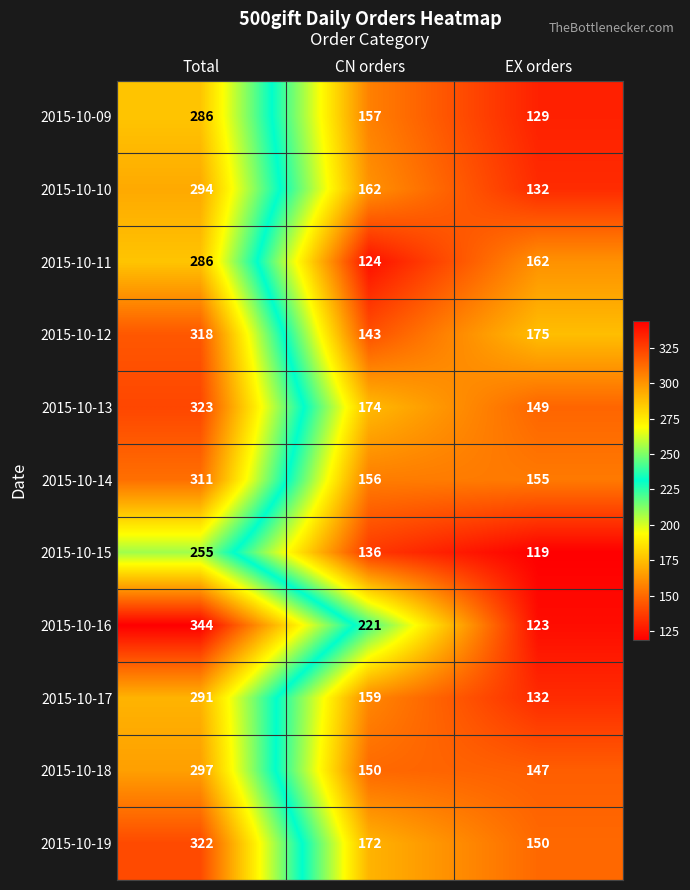

What is the maximum value for 2015-10-19?

322